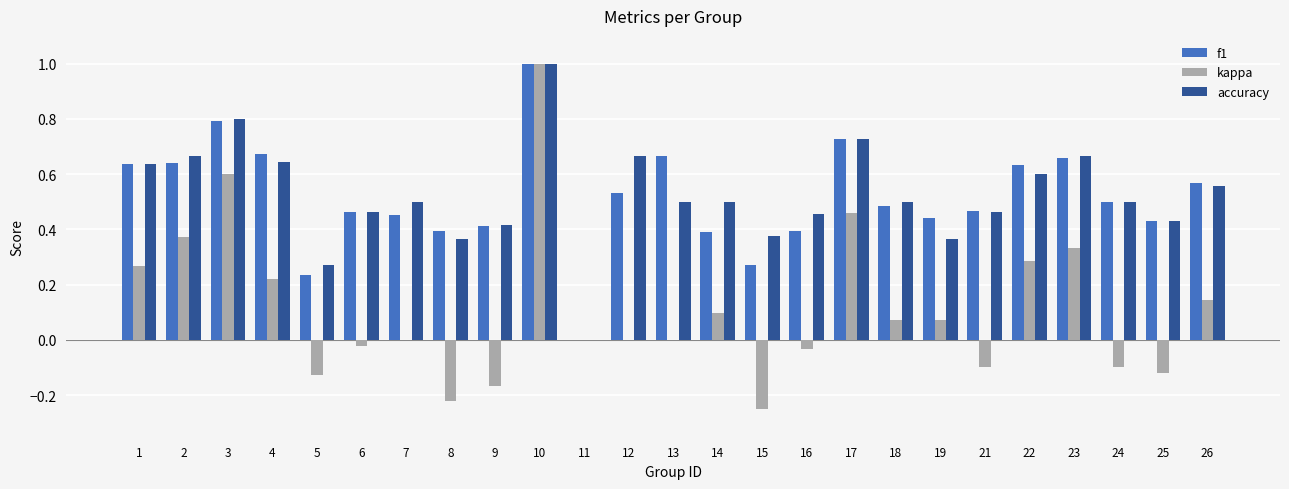

Are the bars grouped side by side (vs. stacked)?

Yes